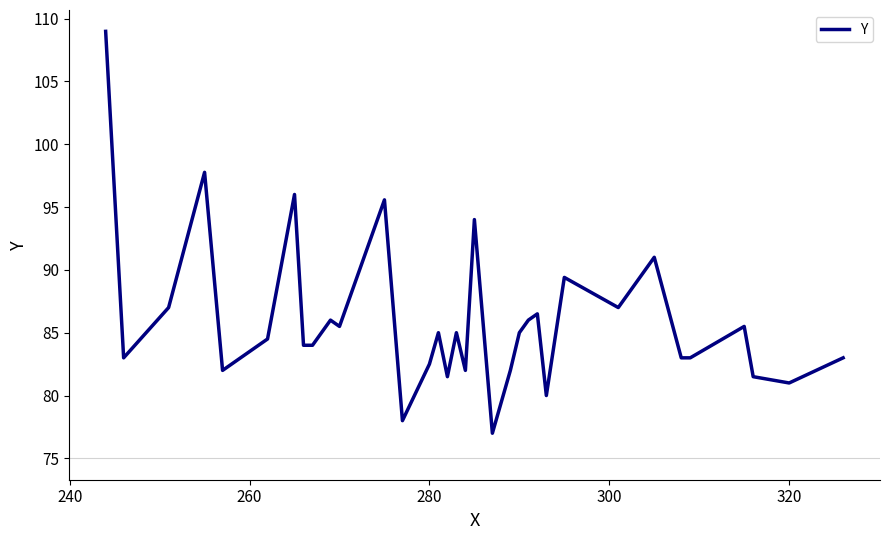

What is the smallest value displayed?

77.0